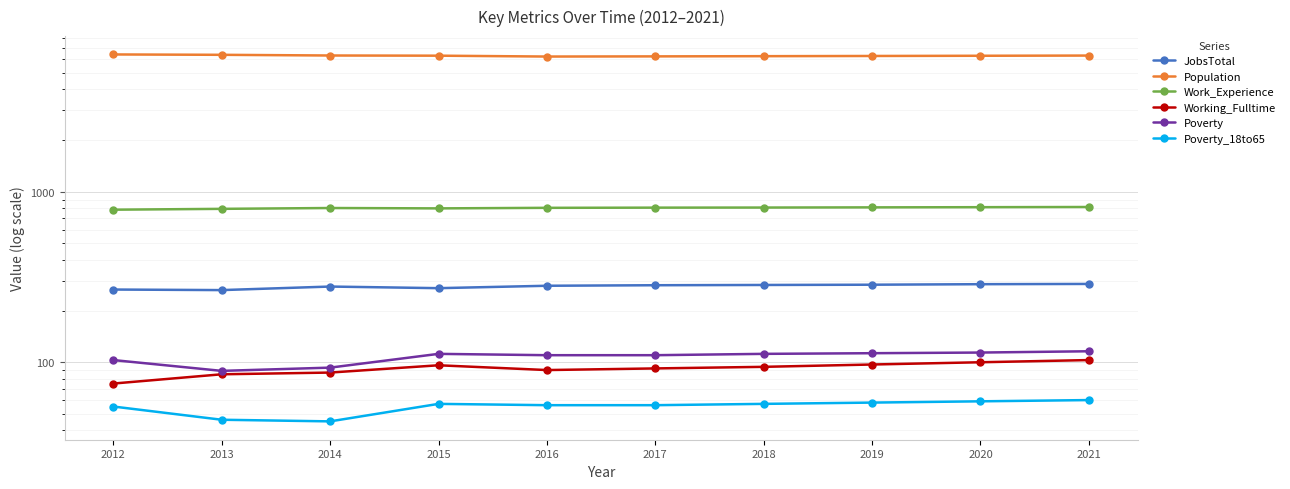

Which has a higher value, 2021 or 2017?

2021